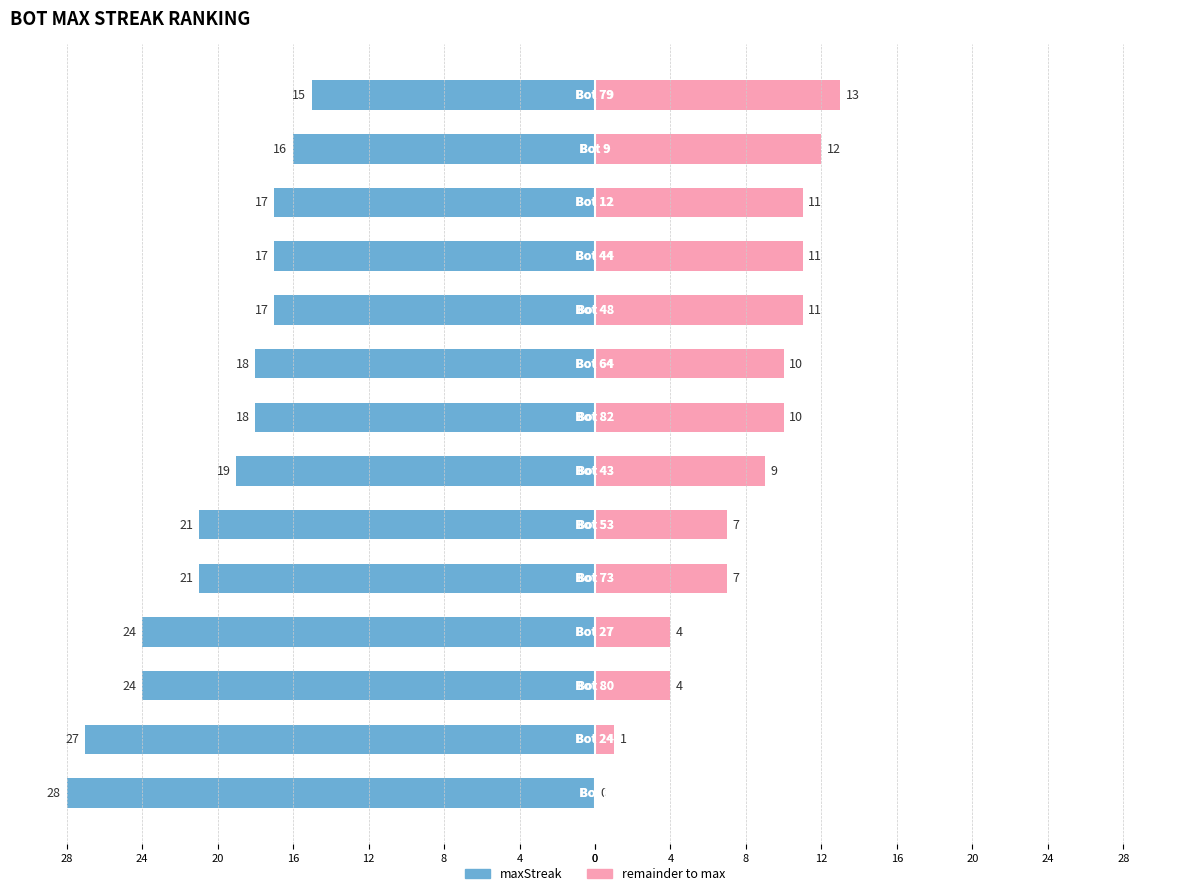

Reading left to right, list all the values displayed in this chart.

maxStreak: 28	27	24	24	21	21	19	18	18	17	17	17	16	15
remainder: 0	1	4	4	7	7	9	10	10	11	11	11	12	13